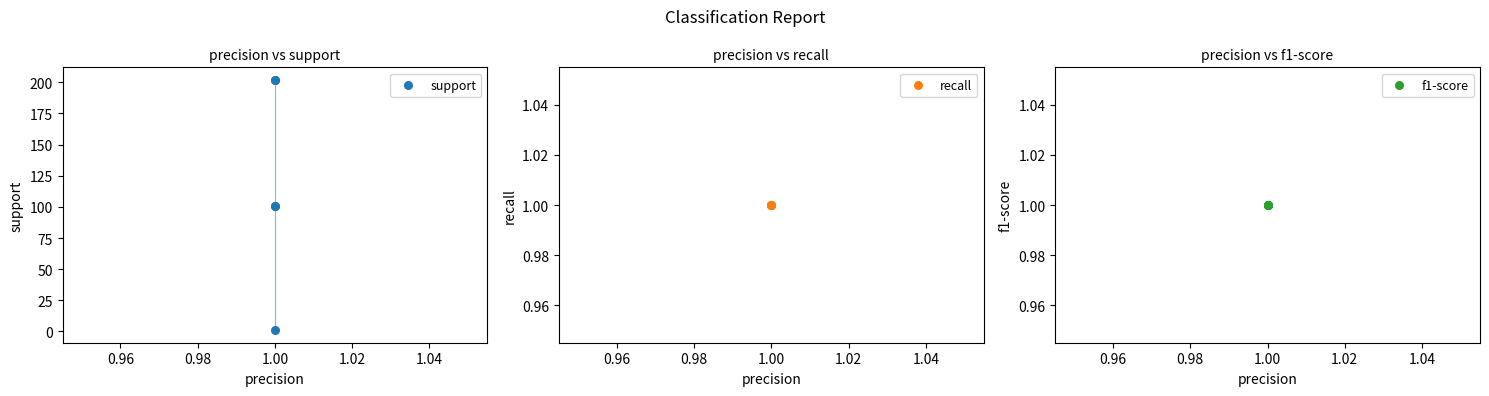

Which series has the widest spread of Y values?

support